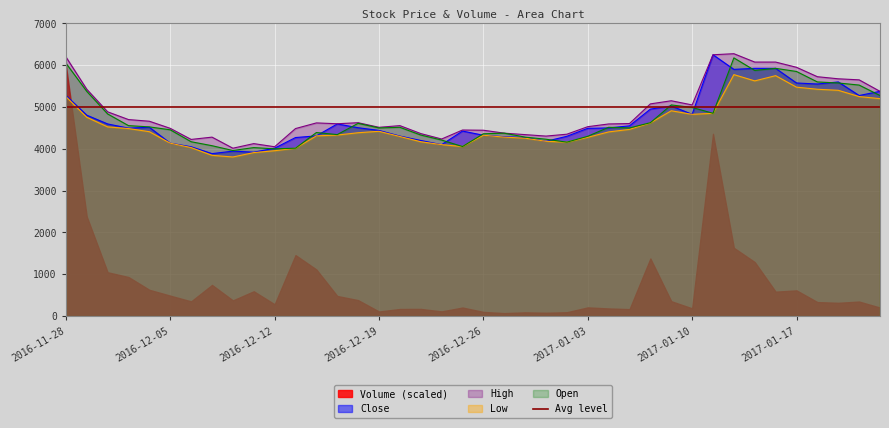

What is the maximum value for Open?

6175